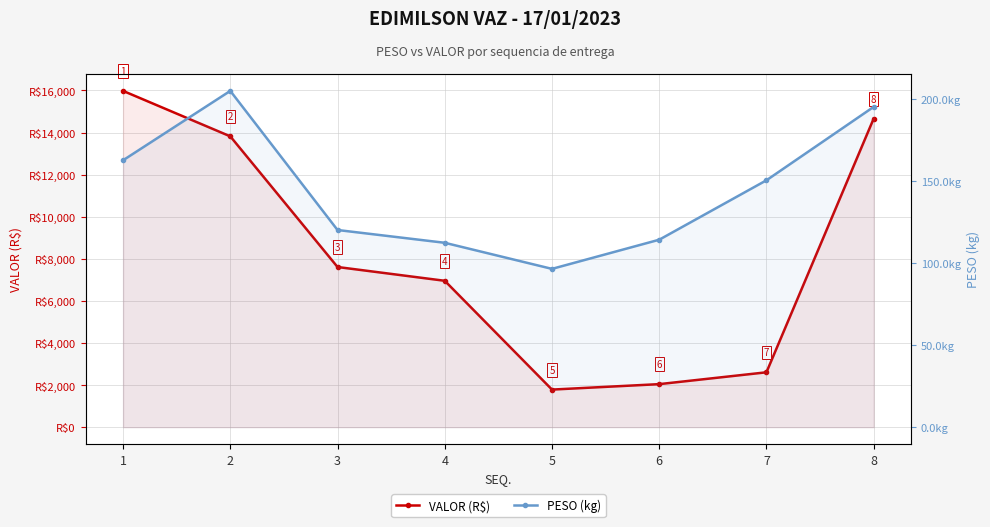

Where is VALOR (R$) nearest to the value 8882?

3